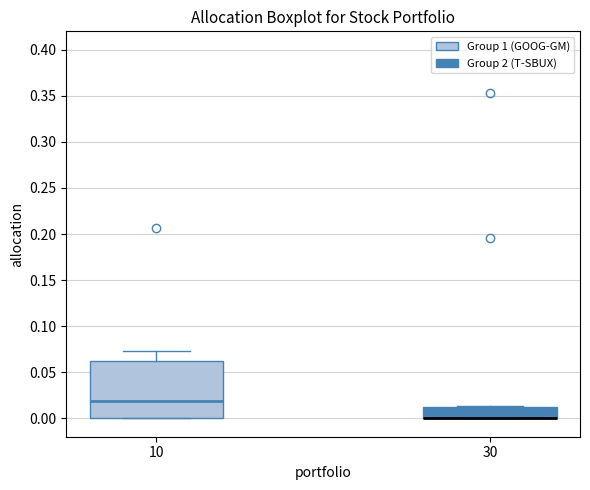

Reading left to right, transcribe this box plot: for each box, give where its median line is, the range the box spans, and where its two whiskers end, as read against the y-axis. The values are not printed on the chart, so give them approximately, as read against the axis.

10: median 0.020, box 0.000 to 0.060, whiskers 0.000 to 0.075
30: median 0.000 (drawn on the box's lower edge), box 0.000 to 0.015, whiskers 0.000 to 0.015